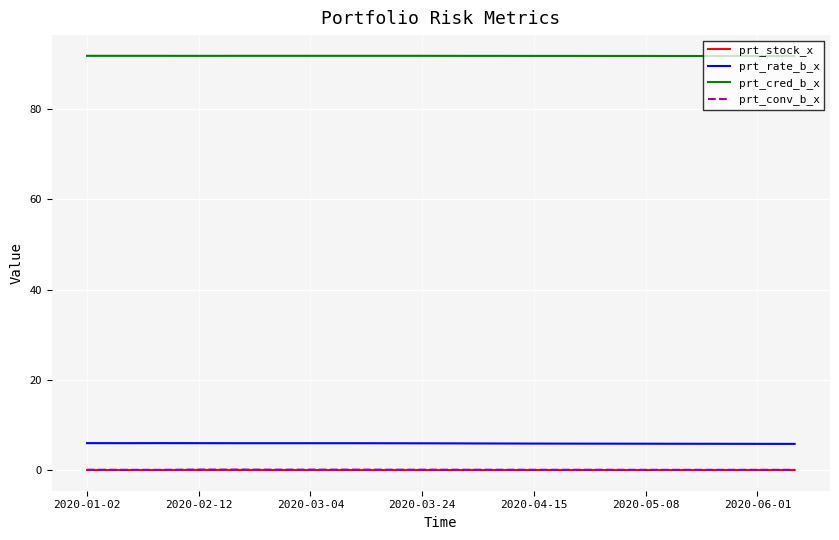

True or false: prt_stock_x and prt_conv_b_x intersect in this chart.

False